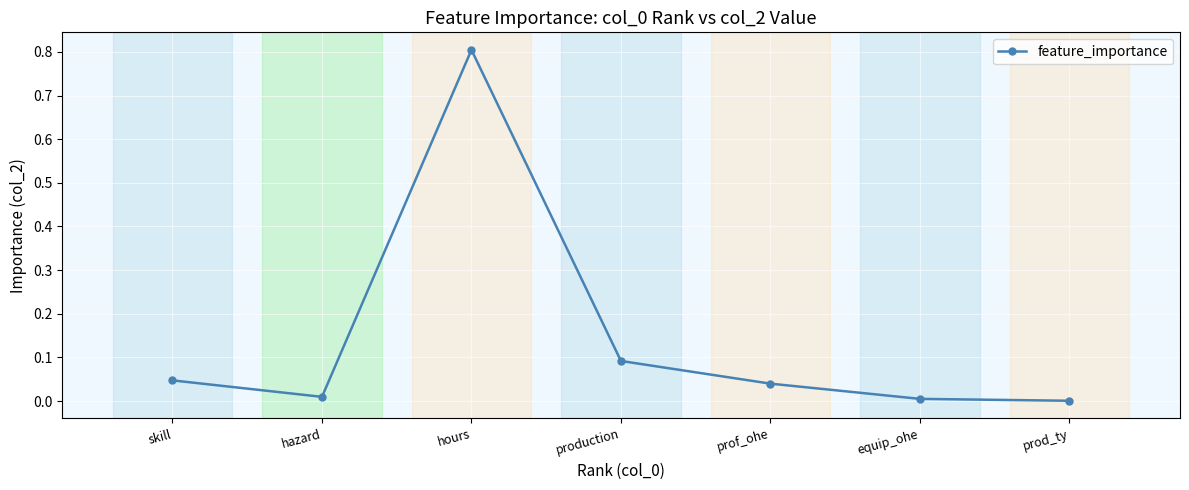

True or false: the data shows 0.0 at hazard.

True